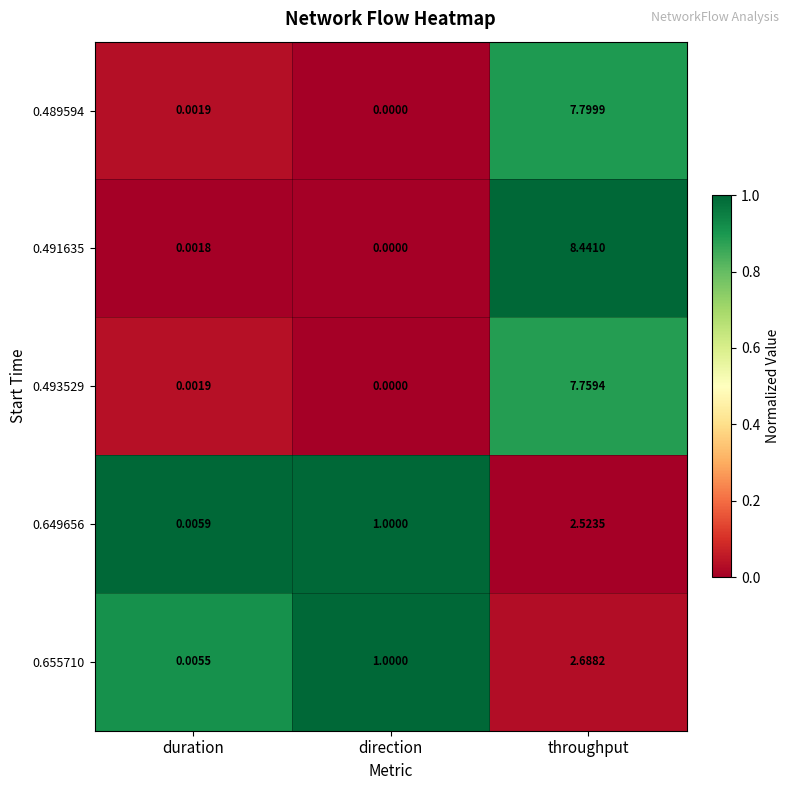

Which category has the highest value in the 0.491635 series?

throughput